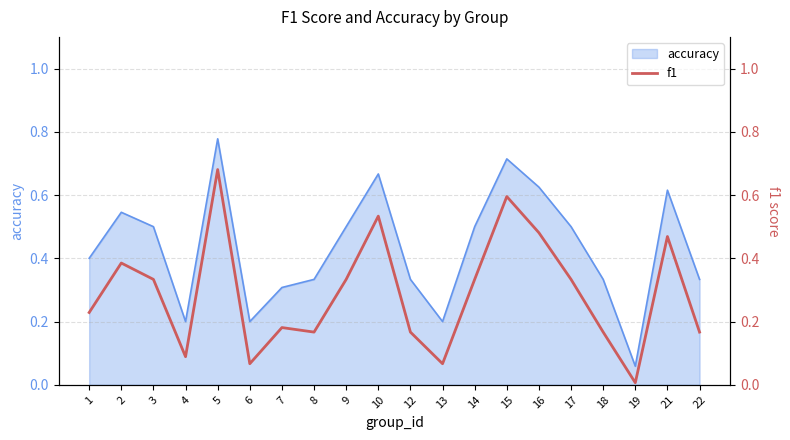

The chart shows a value of 0.6 at 15. True or false?

True